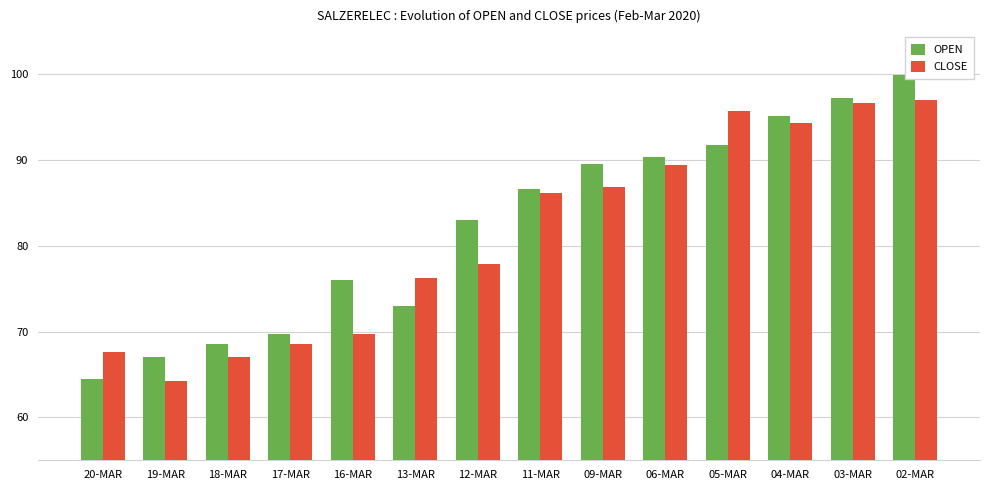

Rank the series at 13-MAR from highest to lowest value.

CLOSE, OPEN